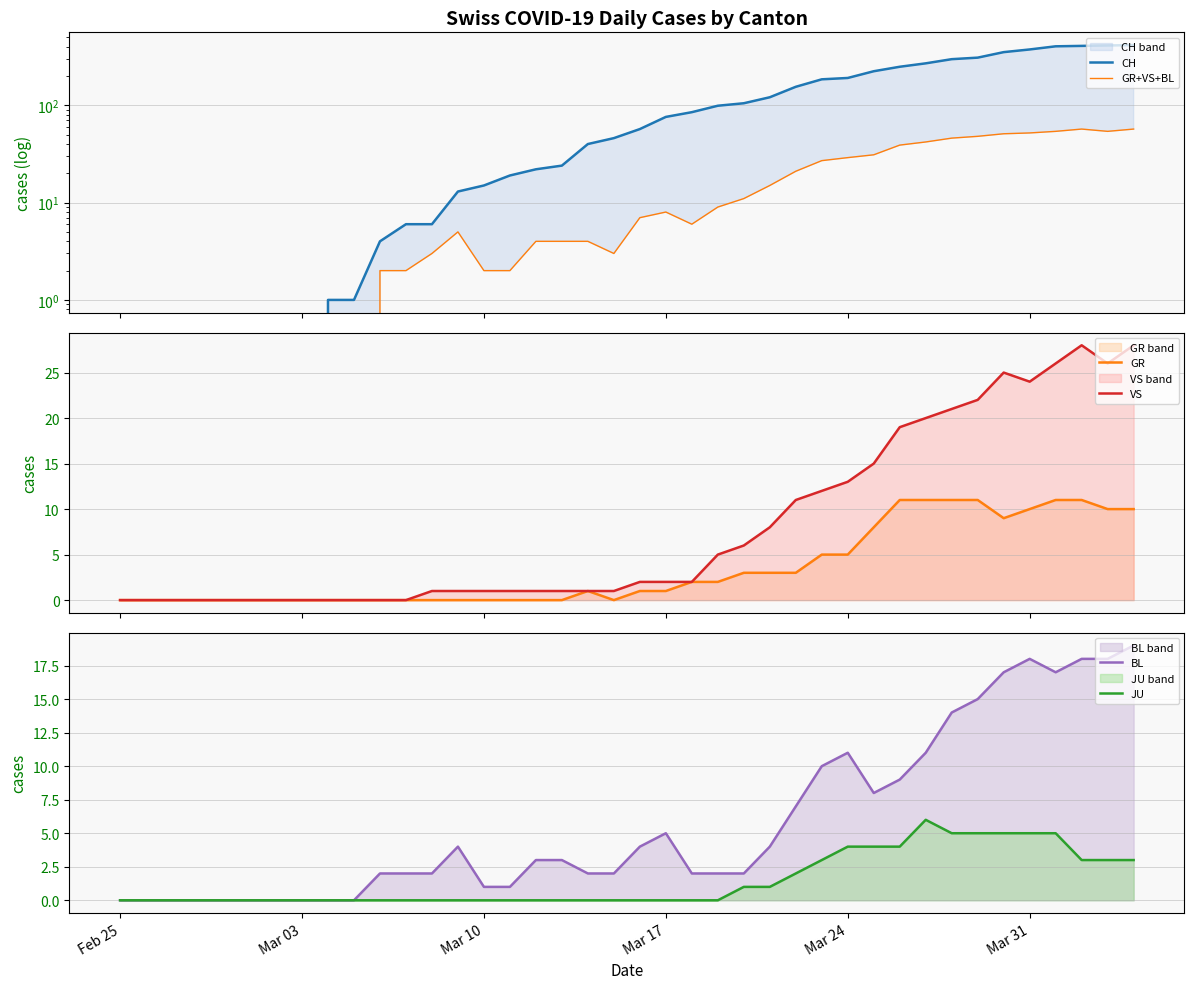

How many values in CH are above zero?

32